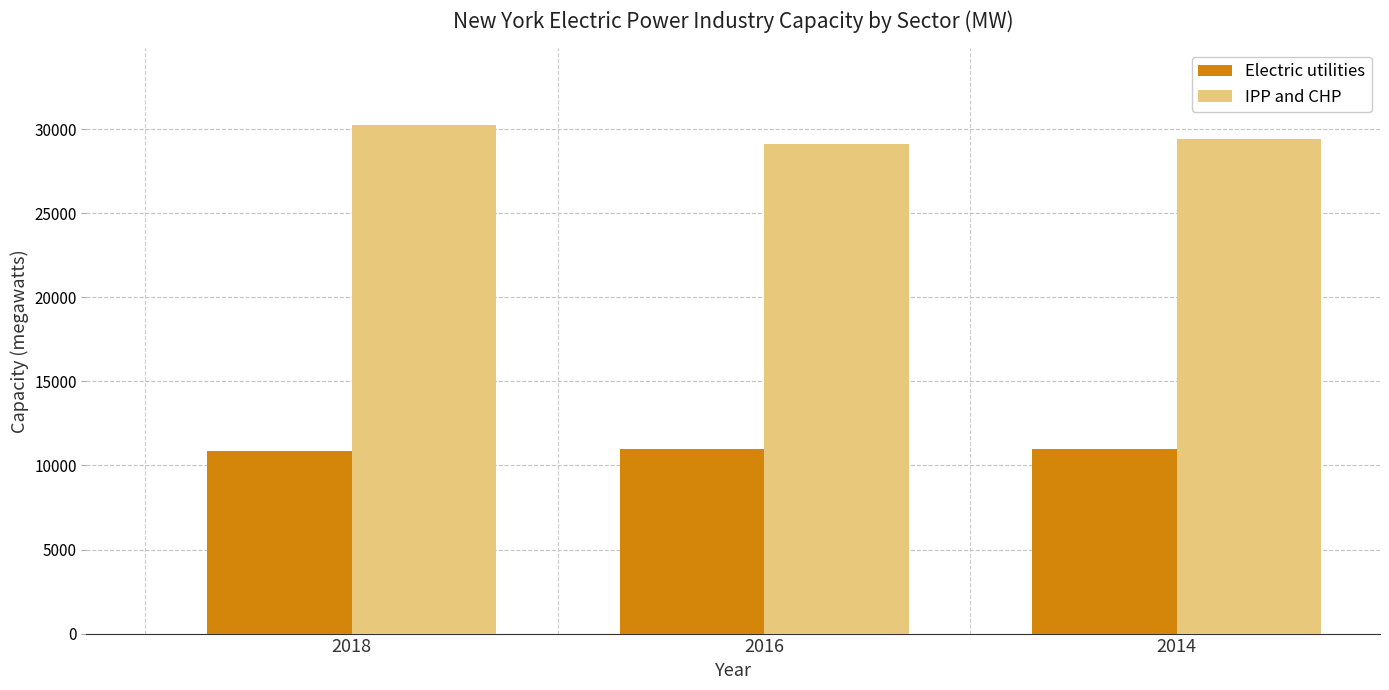

What is the difference between the IPP and CHP values at 2014 and 2016?

283.2